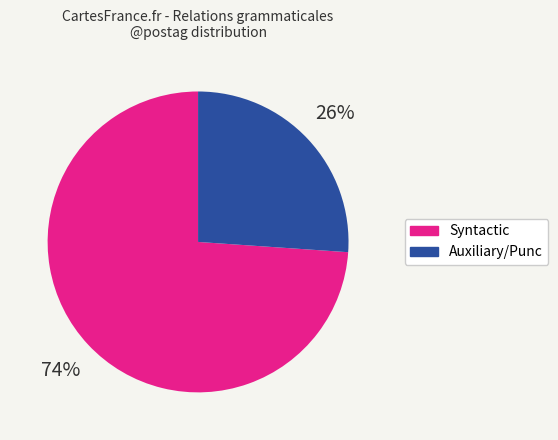

To the nearest percent, what is the average slice percentage?

50%